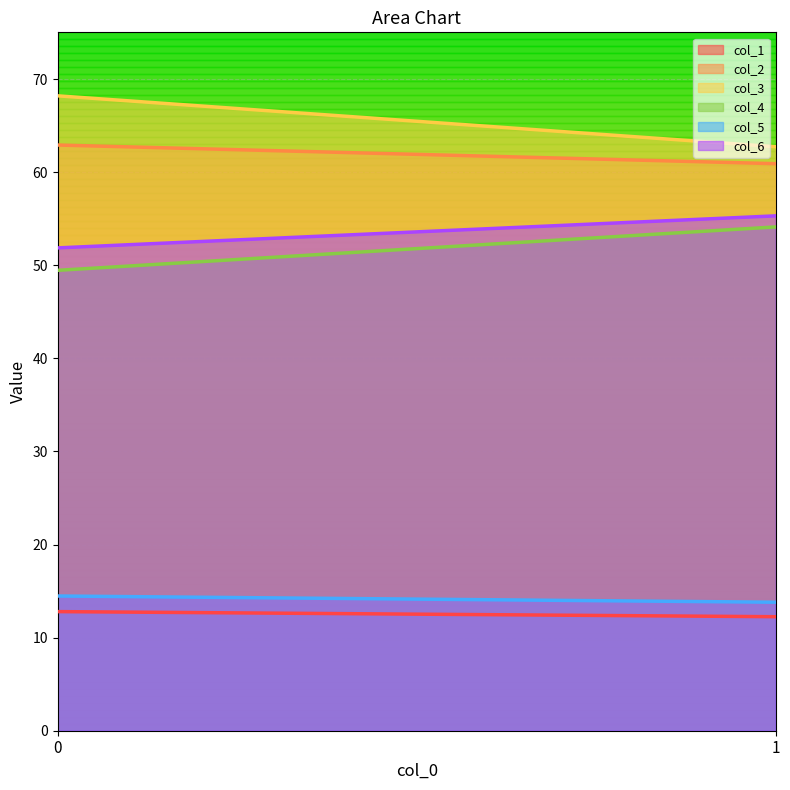

What are all the series names shown in the legend?

col_1, col_2, col_3, col_4, col_5, col_6